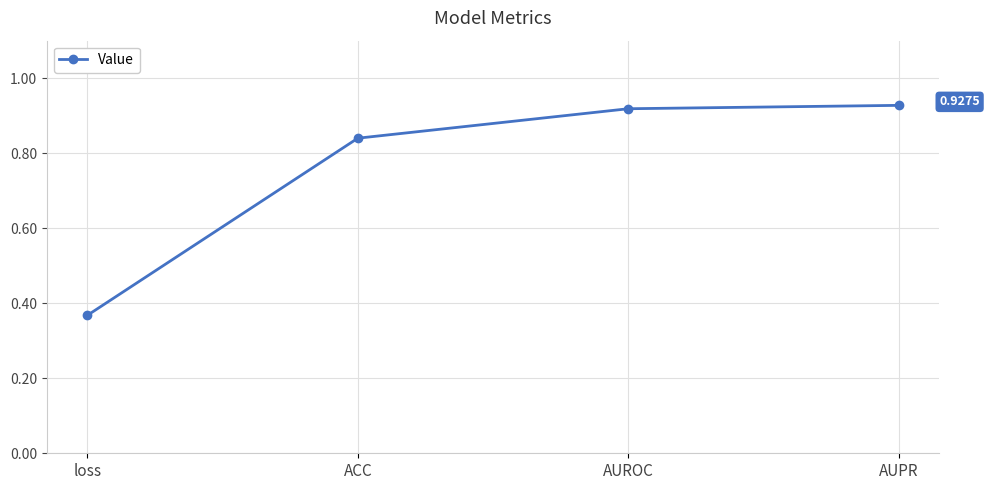

At which label is the value closest to 0?

loss